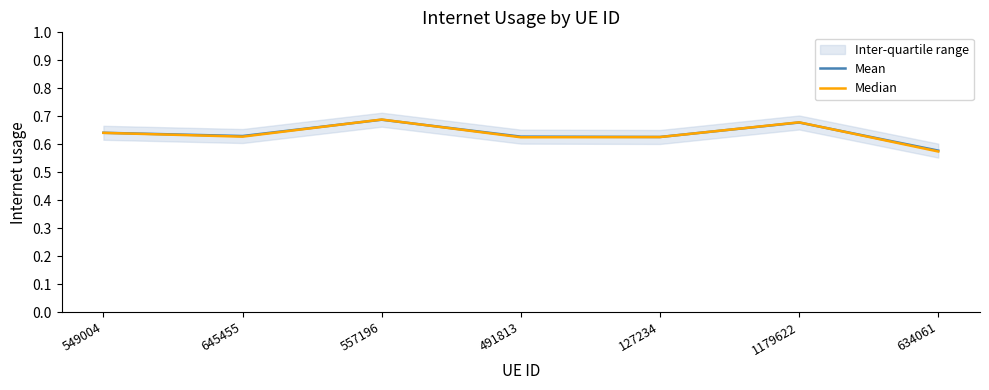

What is the difference between the Median values at 491813 and 634061?

0.1